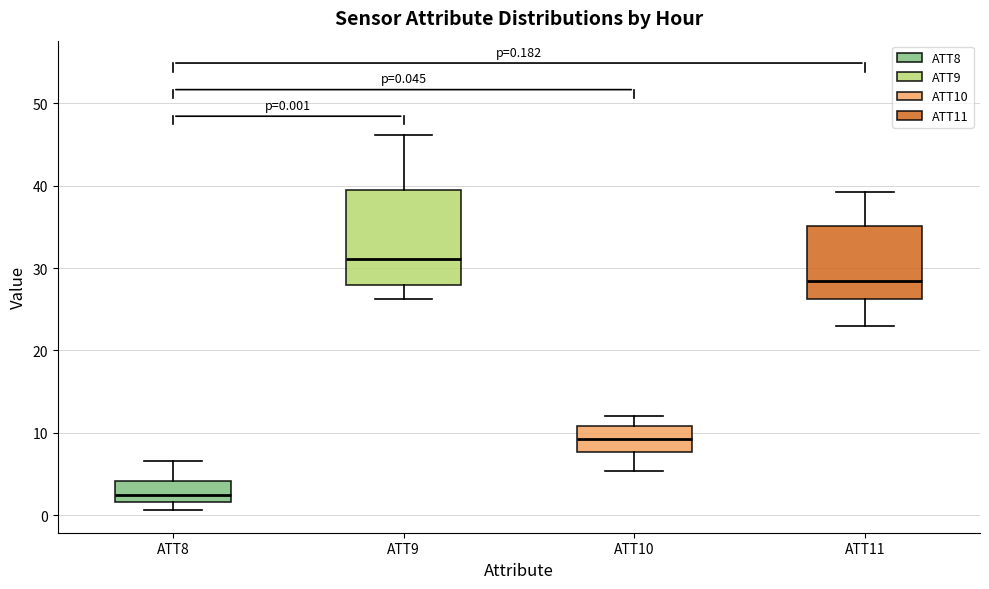

Which box's median line is the lowest?

ATT8